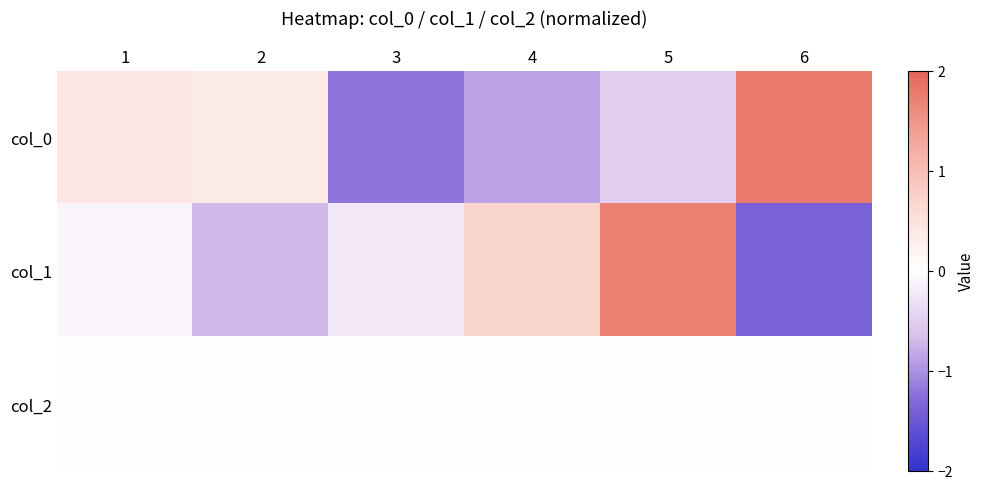

Which has a higher value, 6 or 1?

6